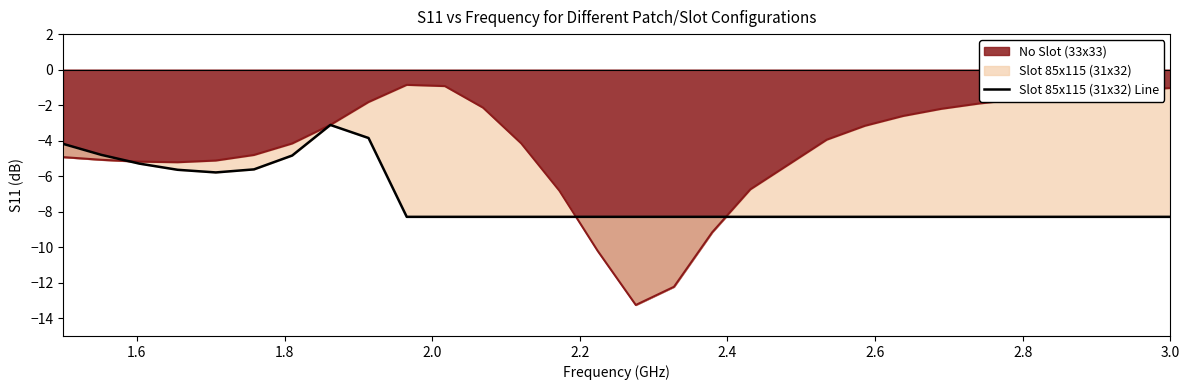

Is it true that the value at 18 is -12.8?

False